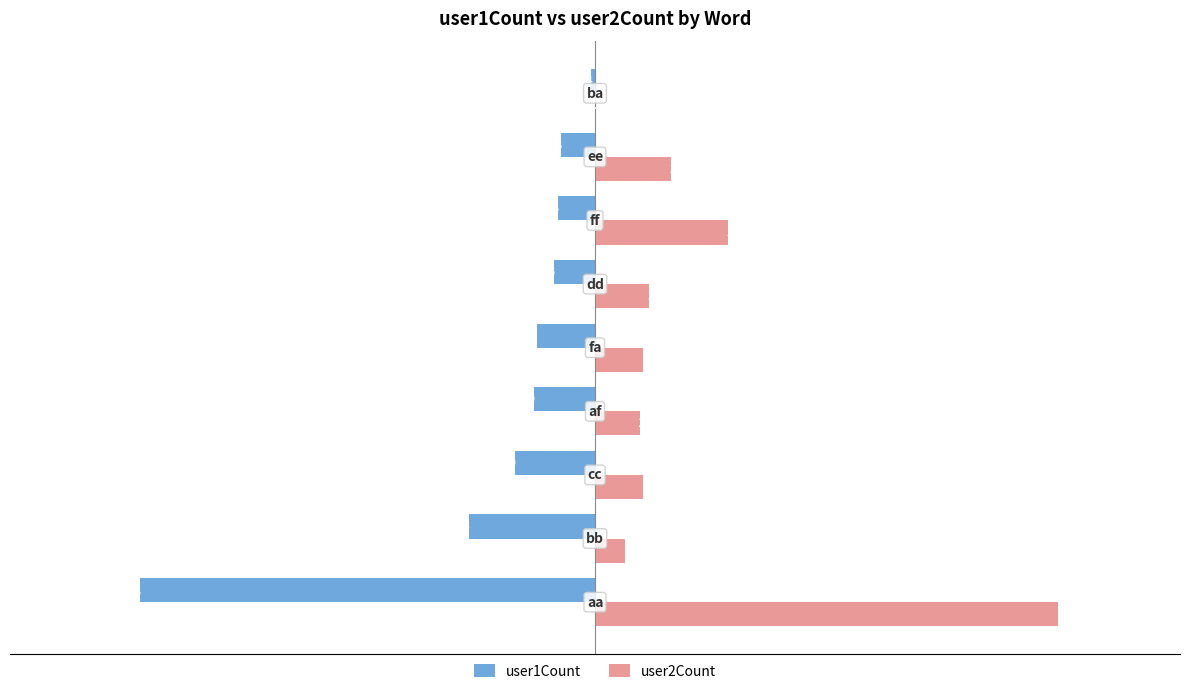

What is the sum of all user1Count values?

-3368